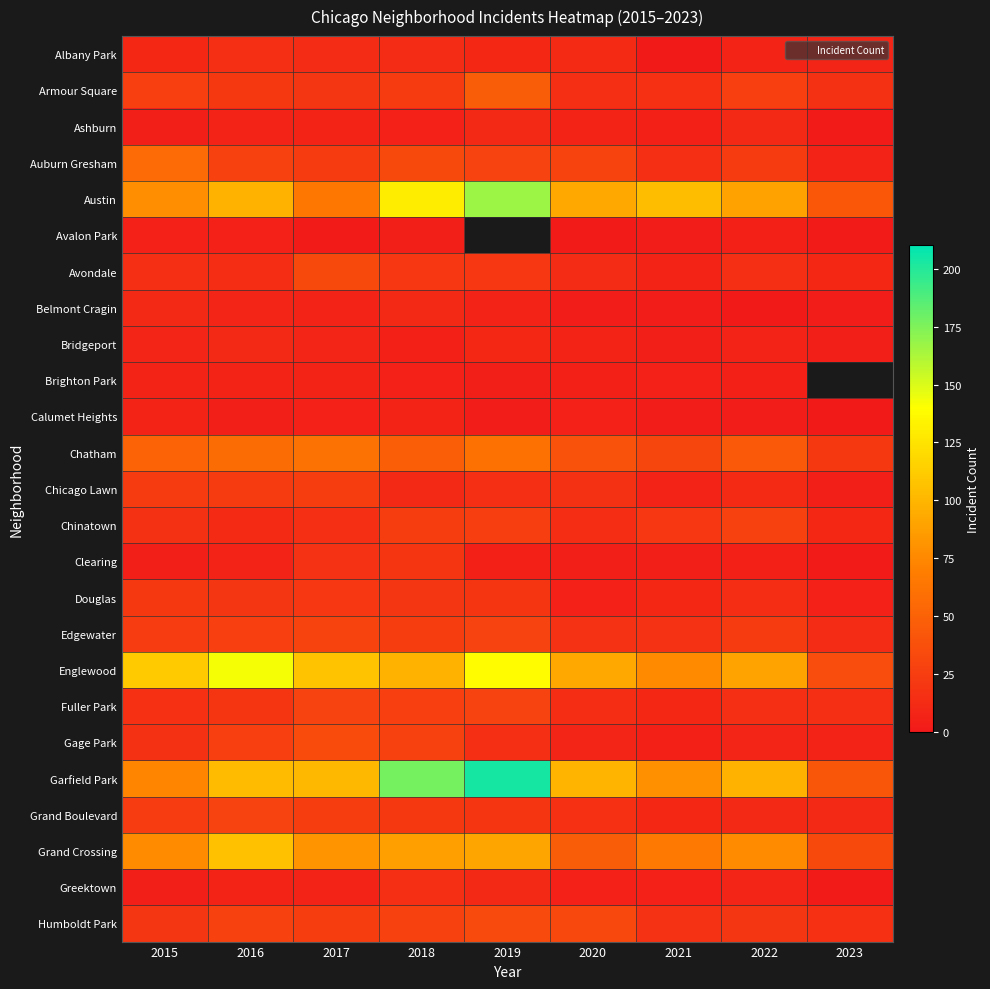

Where does the Grand Crossing series first go above 77?

2016